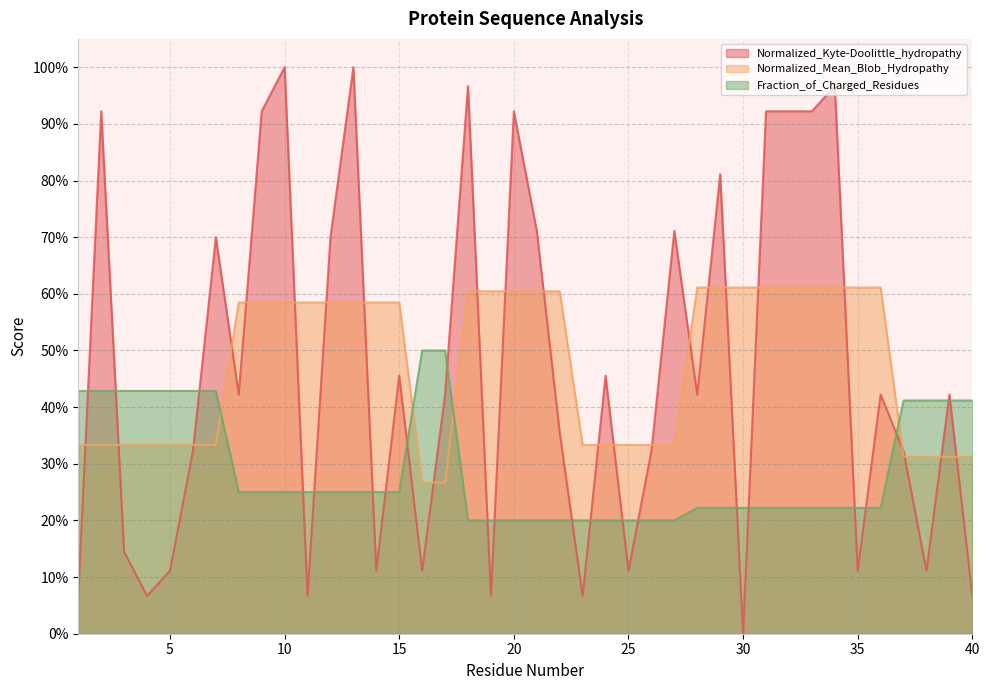

Where is the first local maximum for Normalized_Kyte-Doolittle_hydropathy?

2